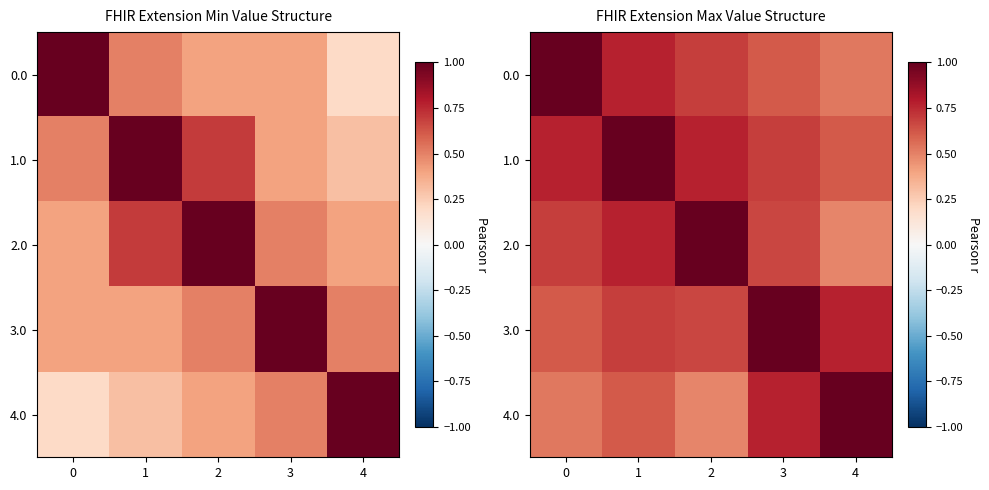

Between 1 and 4, which series saw the biggest shift?

1.0